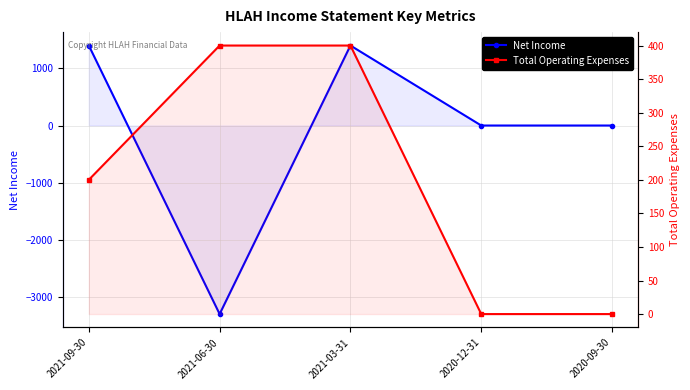

What is the total value across all series at 2021-03-31?

1800